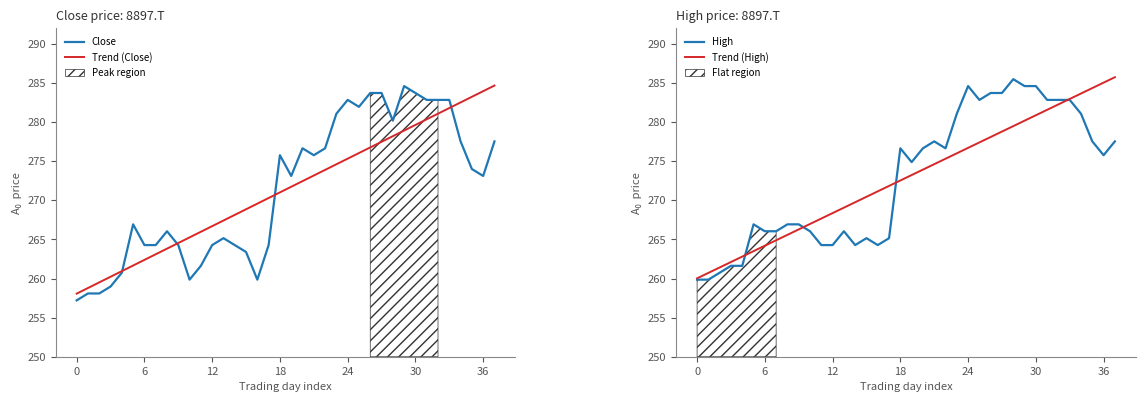

Is it true that Close equals 284.6 at 29?

True